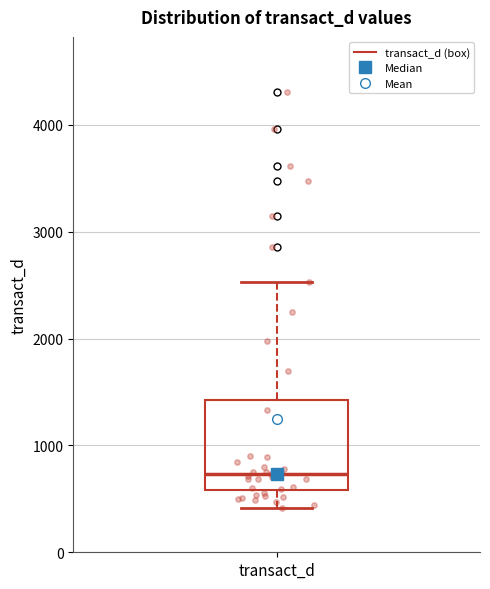

Transcribe this box plot: give where the median line is, the range the box spans, and where the two whiskers end, as read against the y-axis. The values are not printed on the chart, so give them approximately, as read against the axis.

median 700, box 600 to 1400, whiskers 400 to 2500